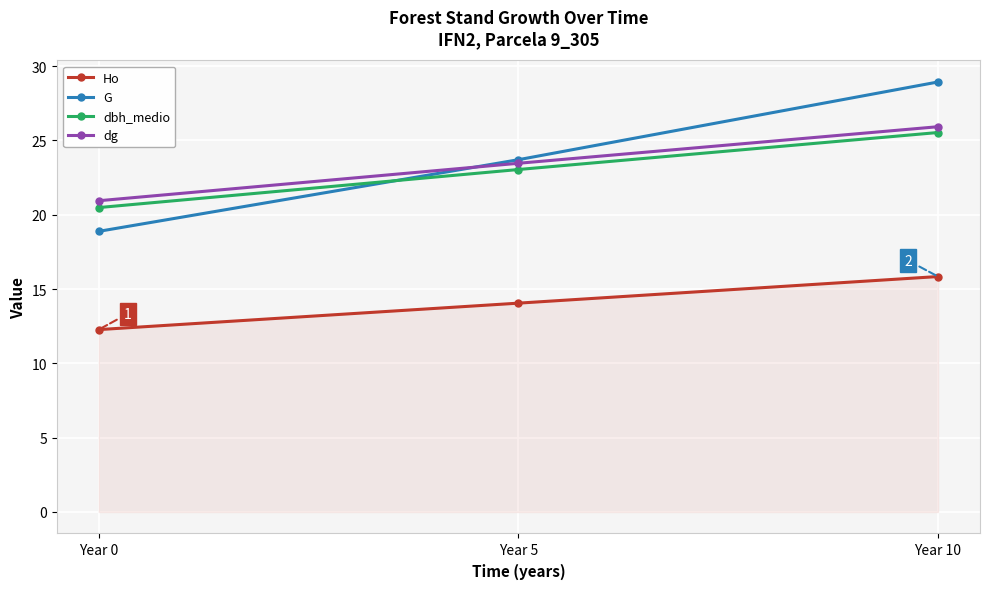

What is the spread (max minus min) of values at Year 10?

13.1